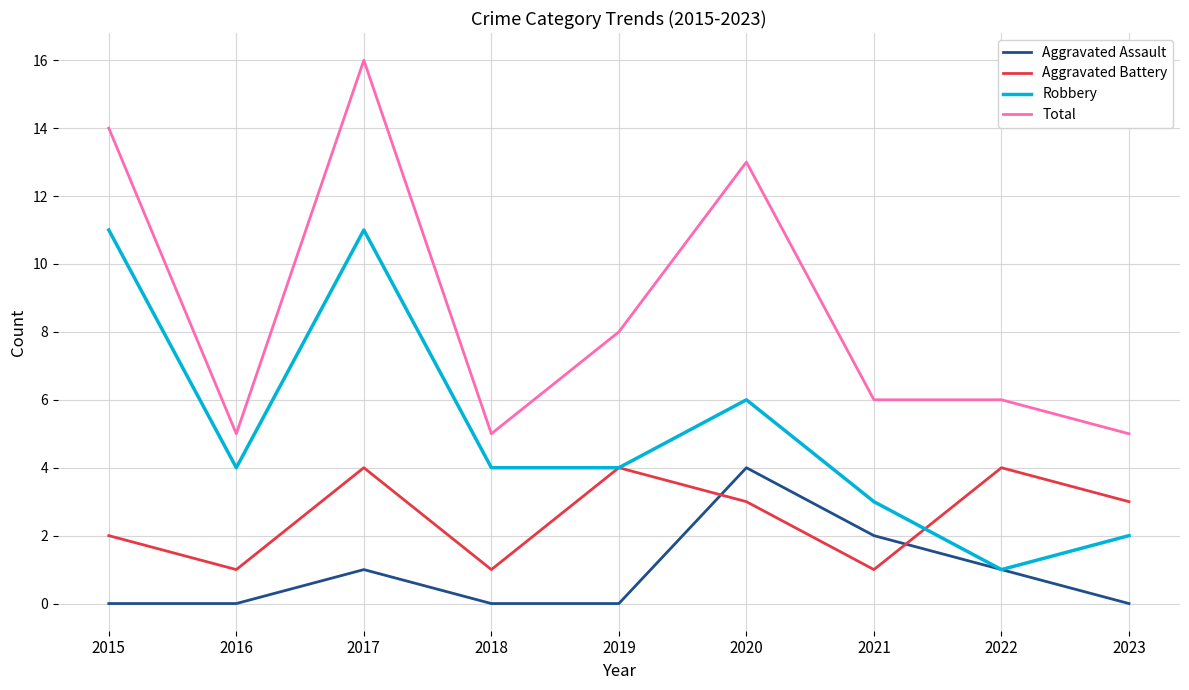

How many interior local peaks does the Robbery series have?

2